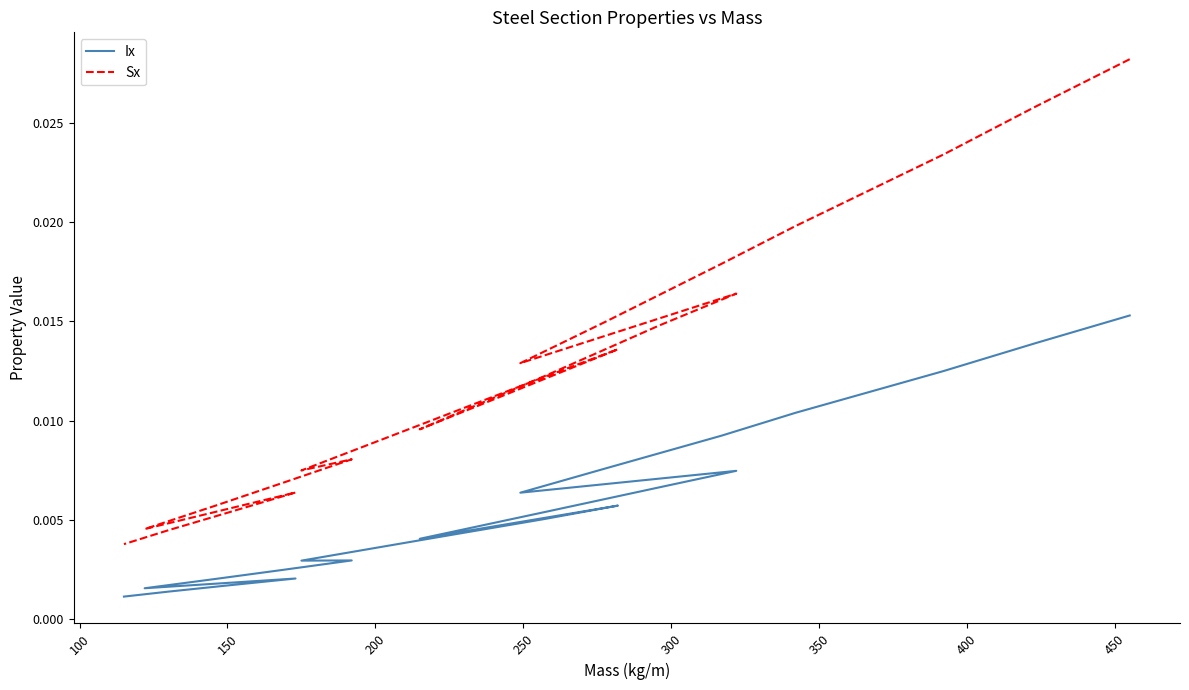

True or false: Ix has a value of 0.0 at 13.

False